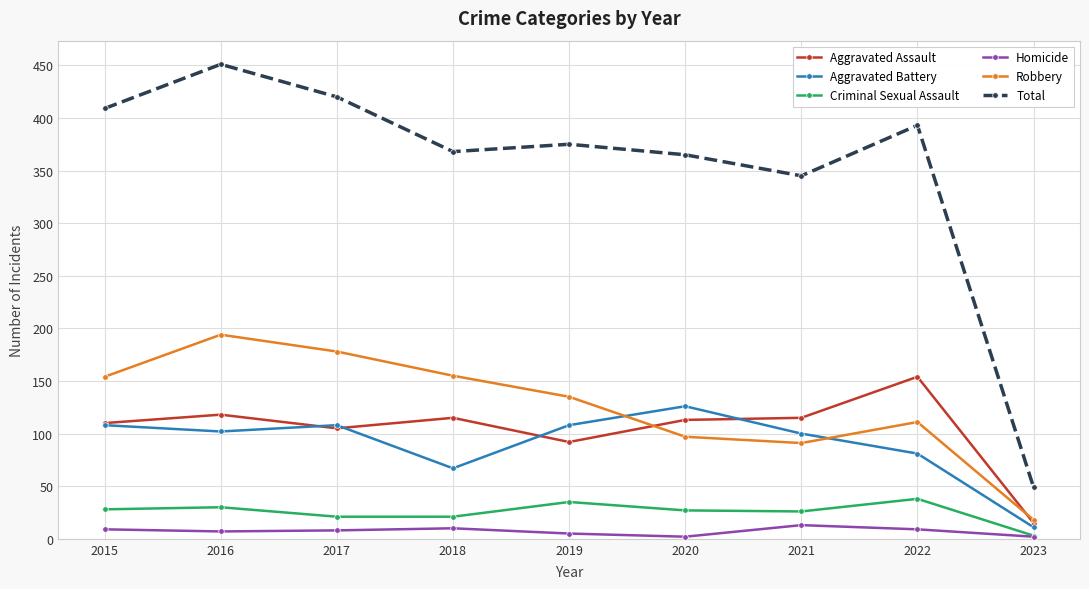

List the series in order of their peak value, lowest first.

Homicide, Criminal Sexual Assault, Aggravated Battery, Aggravated Assault, Robbery, Total